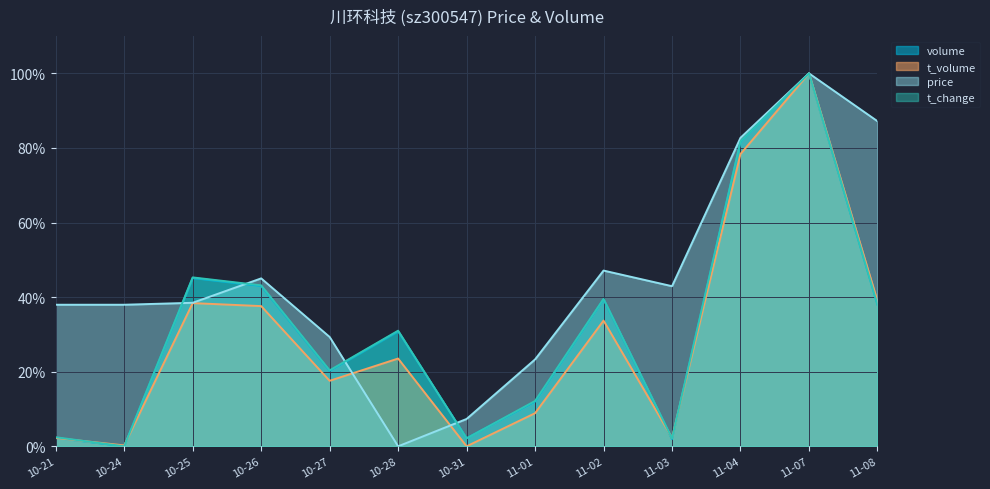

Which series has the widest spread of values?

volume